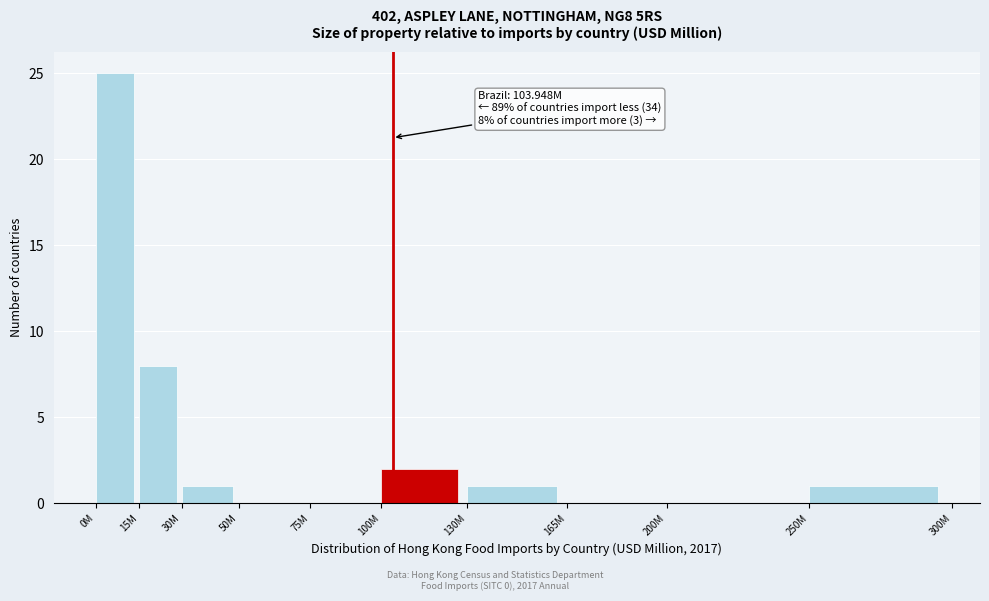

Reading left to right, transcribe all the data shown in this chart.

0M=25	15M=8	30M=1	50M=0	75M=0	100M=2	130M=1	165M=0	200M=0	250M=1